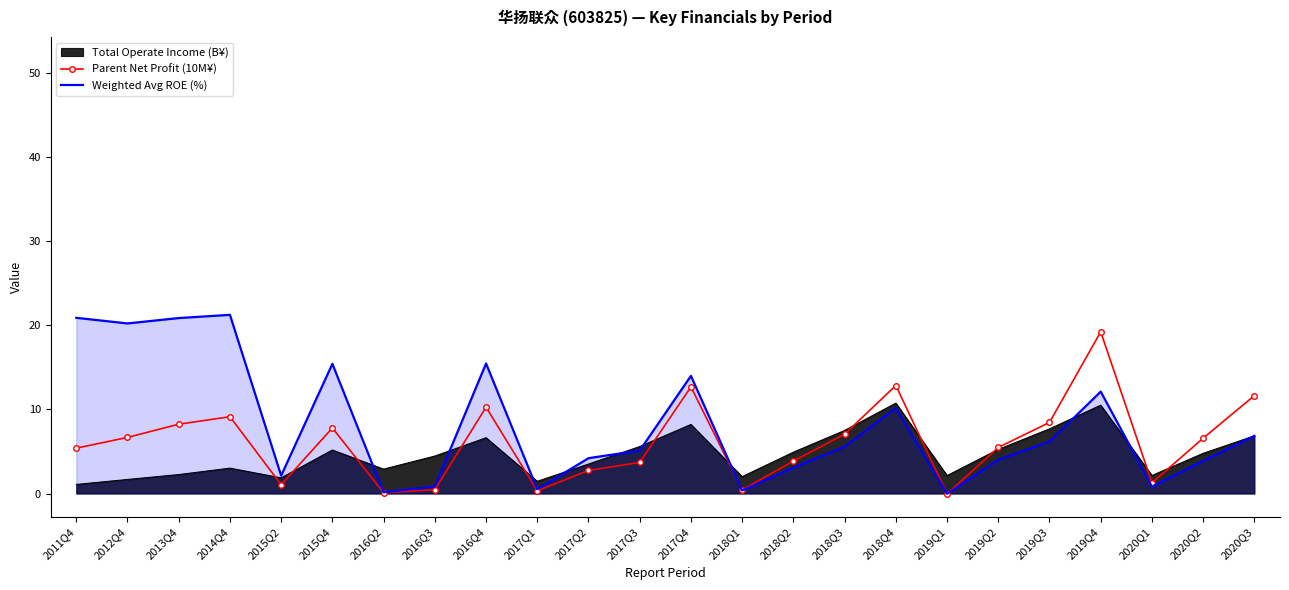

True or false: Parent Net Profit (10M¥) has a value of -0.0 at 2019Q1.

True